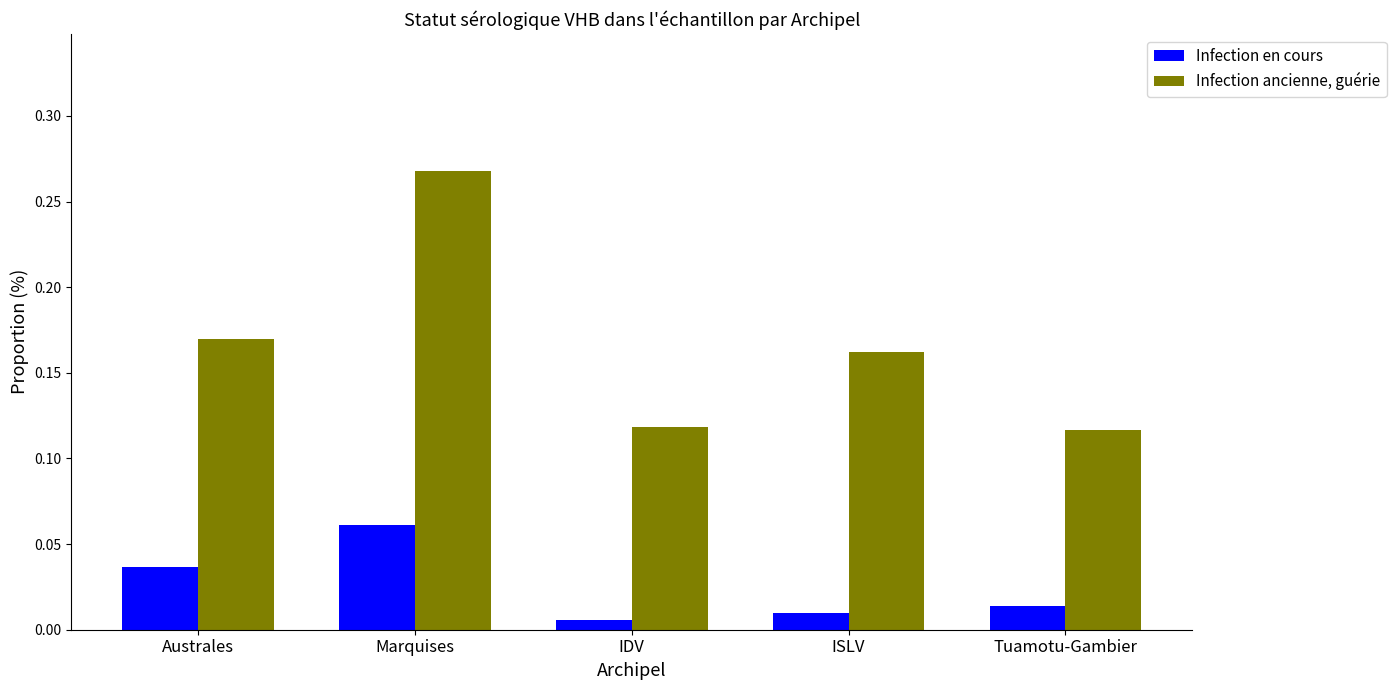

How many Infection en cours values are between 0 and 1?

5